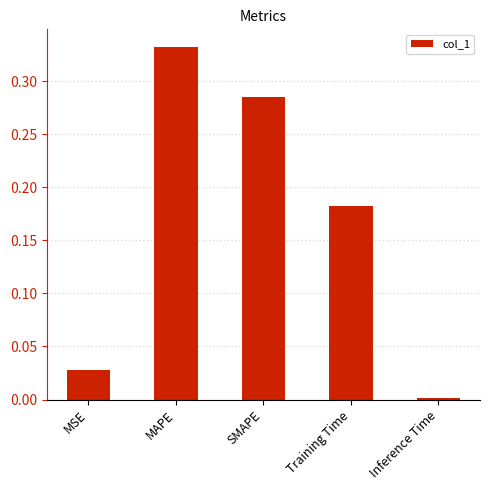

Are the bars horizontal?

No